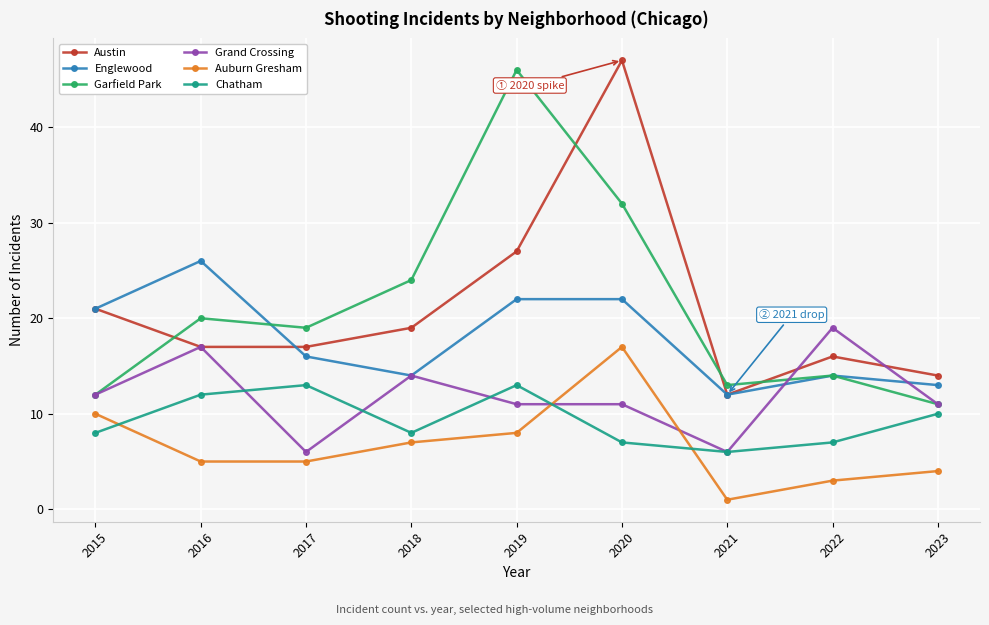

The value of Austin at 2023 is 22. True or false?

False